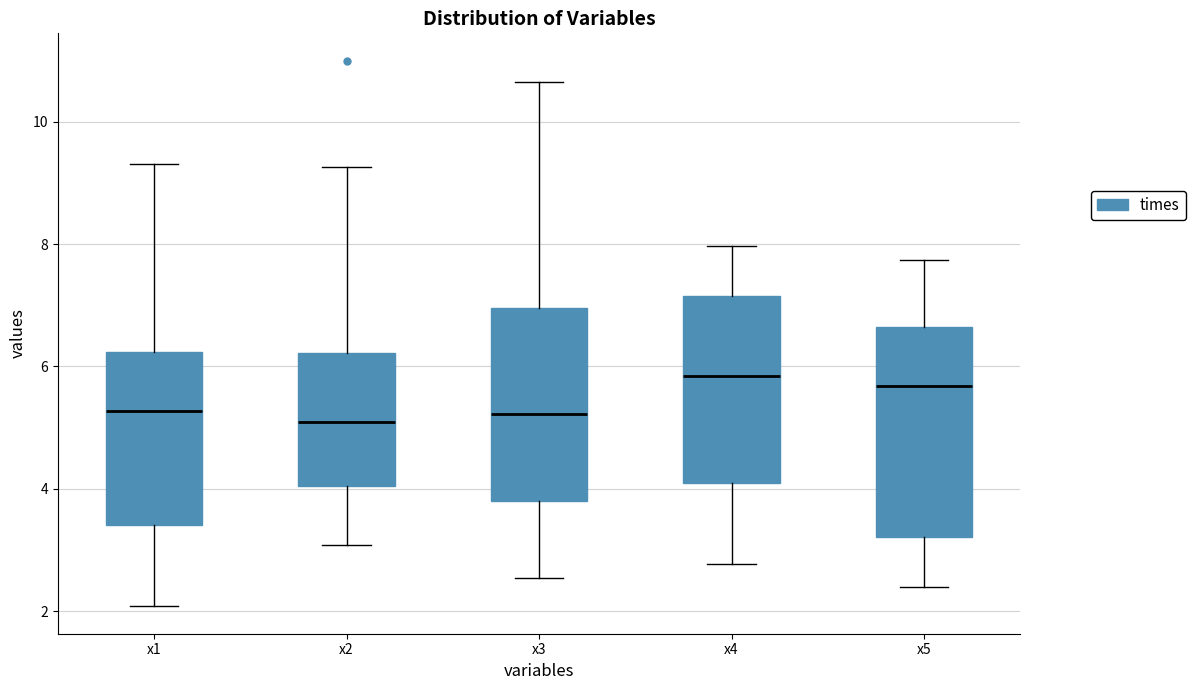

Reading left to right, transcribe this box plot: for each box, give where its median line is, the range the box spans, and where its two whiskers end, as read against the y-axis. The values are not printed on the chart, so give them approximately, as read against the axis.

x1: median 5.2, box 3.4 to 6.2, whiskers 2.0 to 9.4
x2: median 5.0, box 4.0 to 6.2, whiskers 3.0 to 9.2
x3: median 5.2, box 3.8 to 7.0, whiskers 2.6 to 10.6
x4: median 5.8, box 4.0 to 7.2, whiskers 2.8 to 8.0
x5: median 5.6, box 3.2 to 6.6, whiskers 2.4 to 7.8